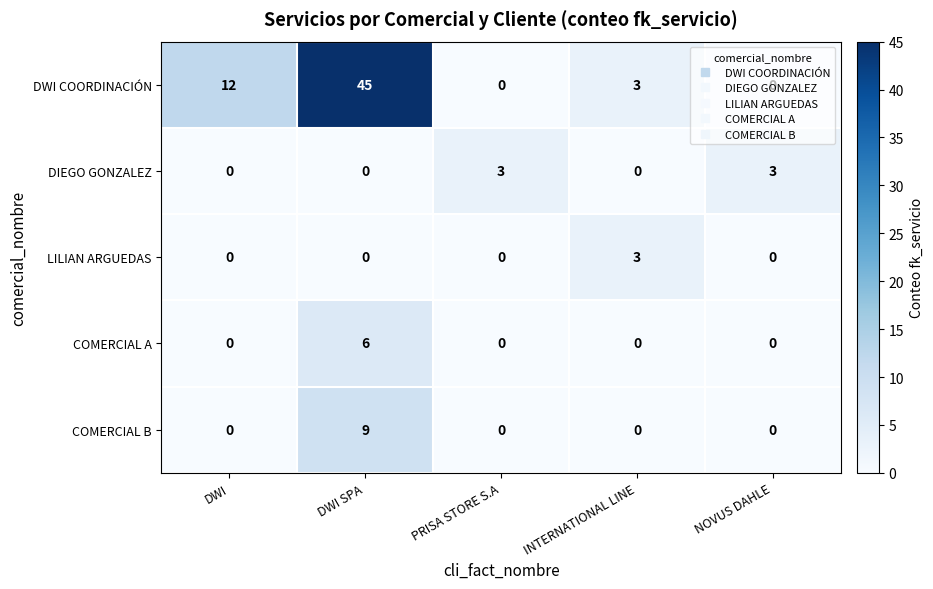

What is the greatest value displayed?

45